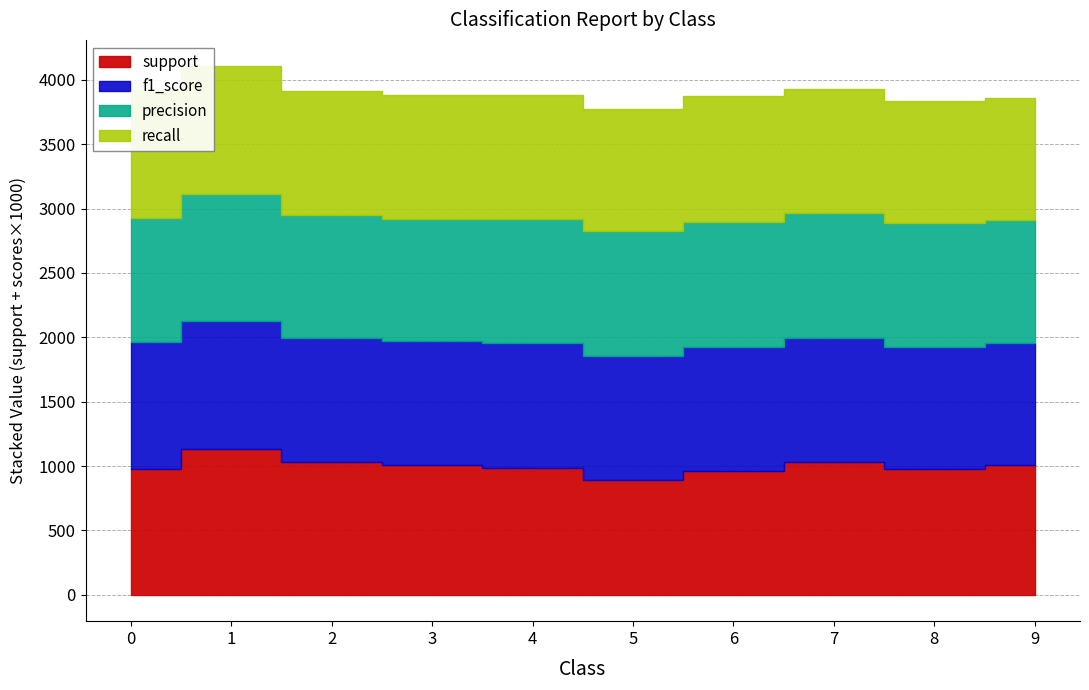

Which label corresponds to the largest value in the chart?

1